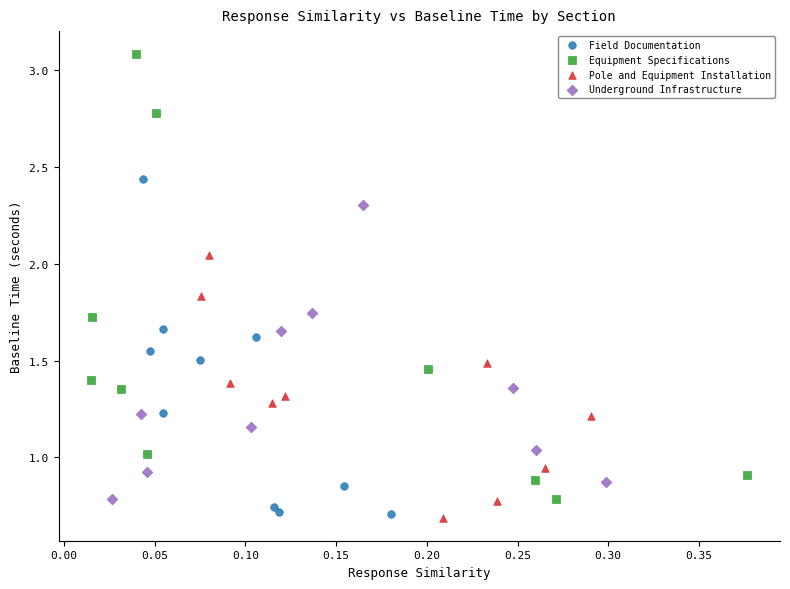

Which series has the widest spread of Y values?

Equipment Specifications